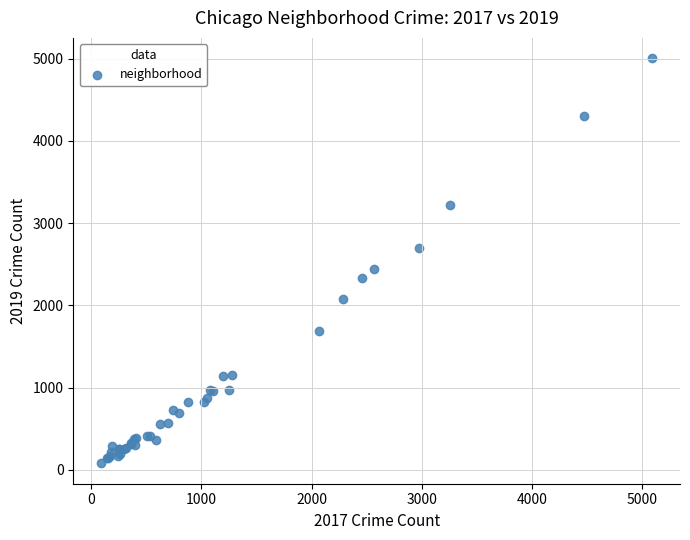

What Y value in the scatter plot is closest to 2542?

2441